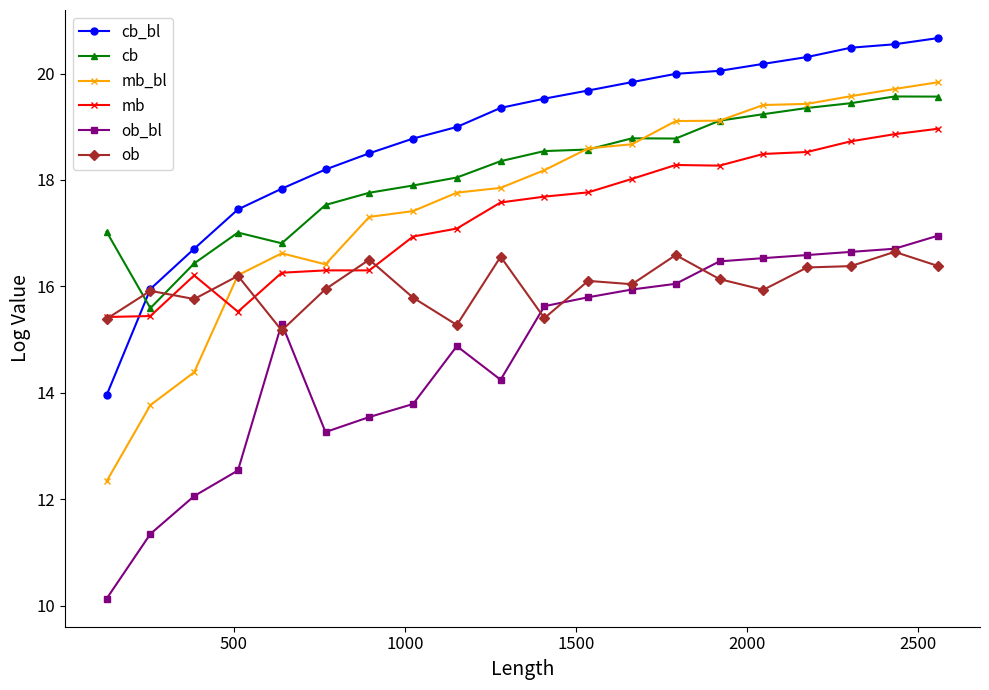

Count the number of categories in the chart.

20